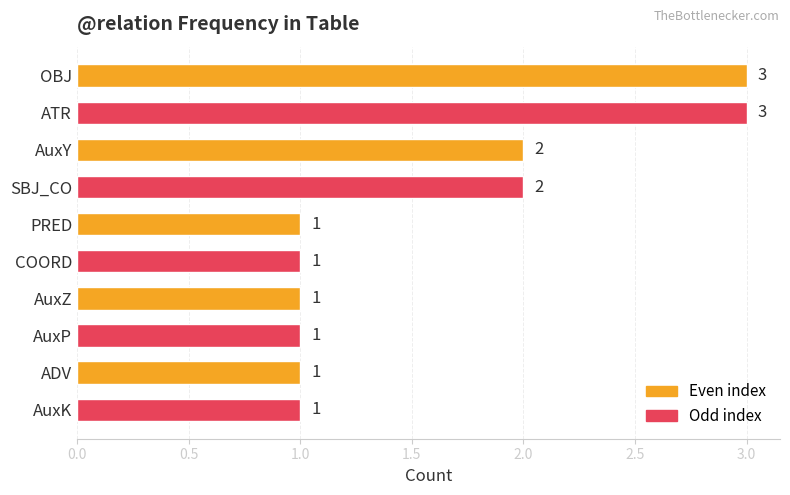

What is the sum of all values?

16